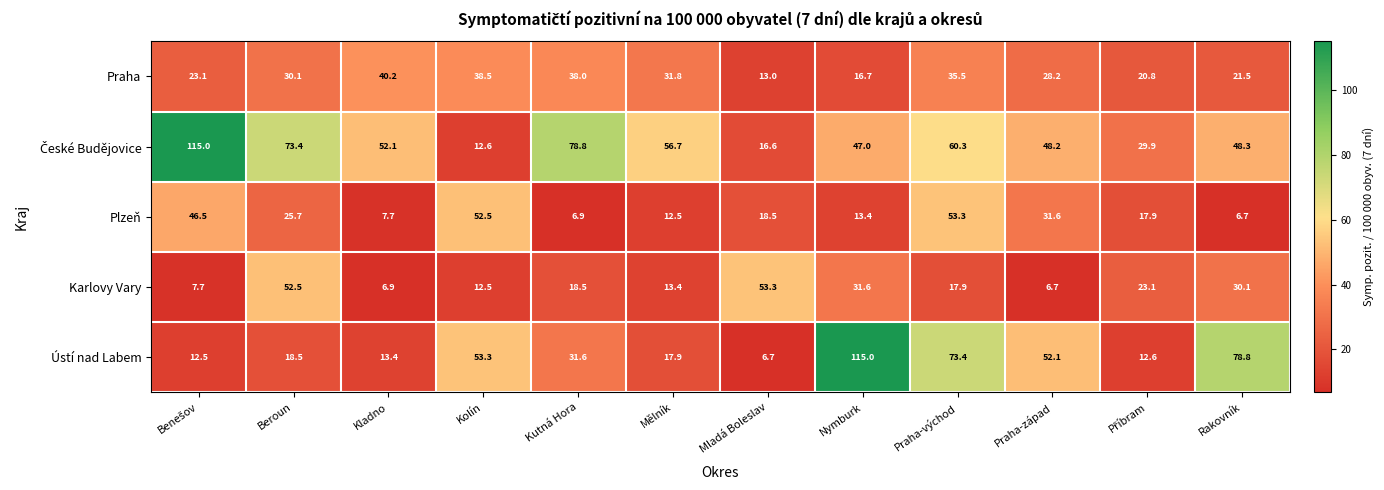

What is the total value across all series at Kolín?

169.4